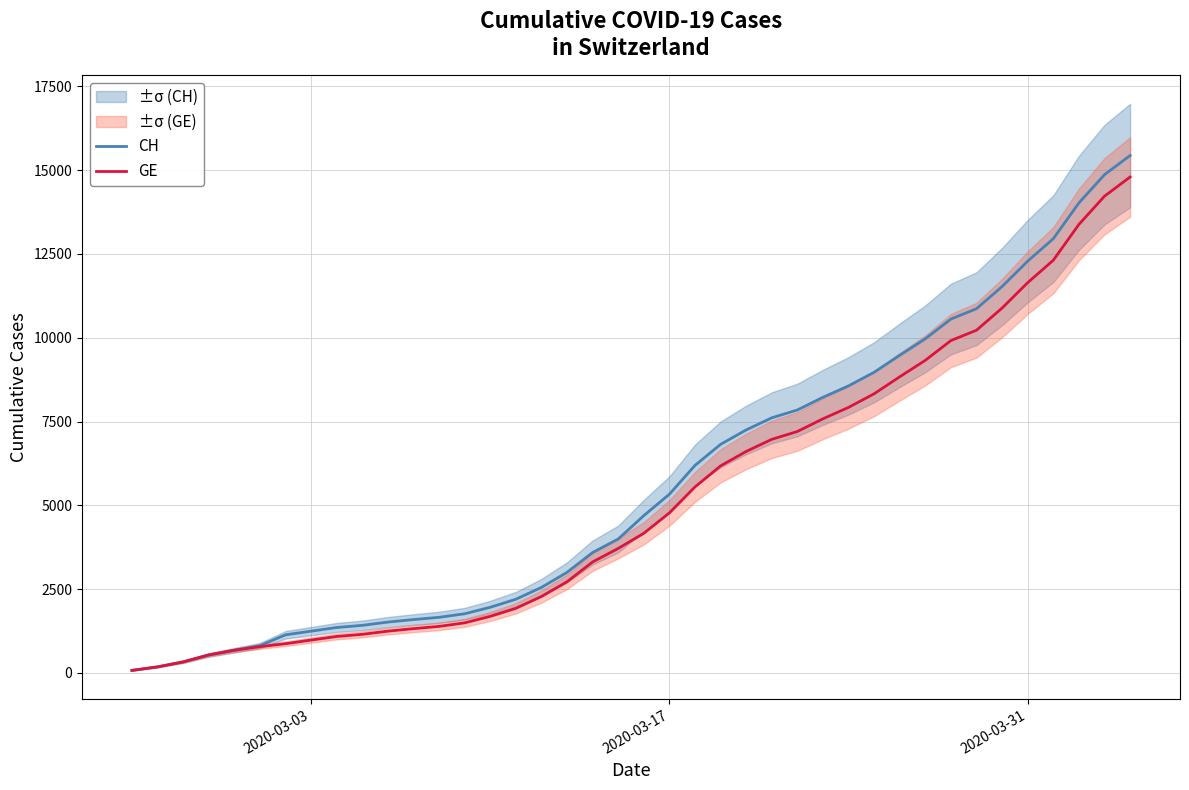

True or false: GE and CH intersect in this chart.

False